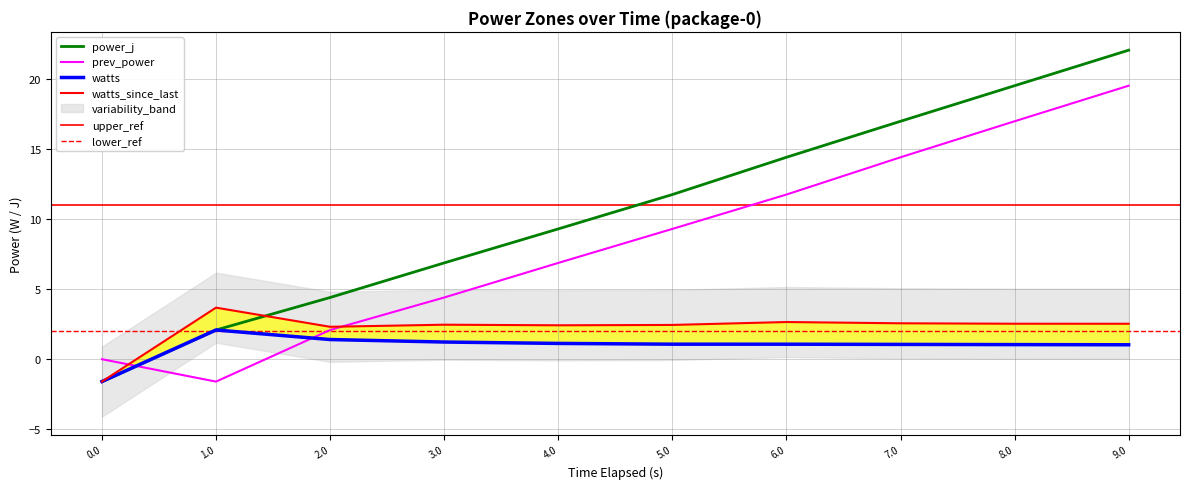

Rank the categories by prev_power value from lowest to highest.

1.0, 0.0, 2.0, 3.0, 4.0, 5.0, 6.0, 7.0, 8.0, 9.0